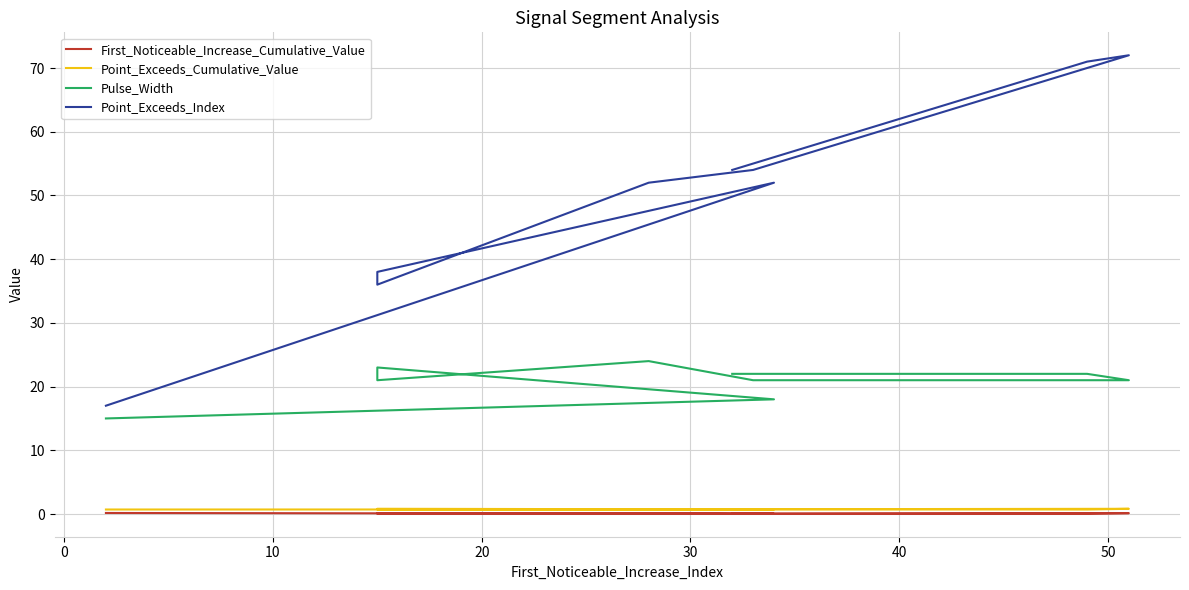

What is the minimum value for Point_Exceeds_Cumulative_Value?

0.7